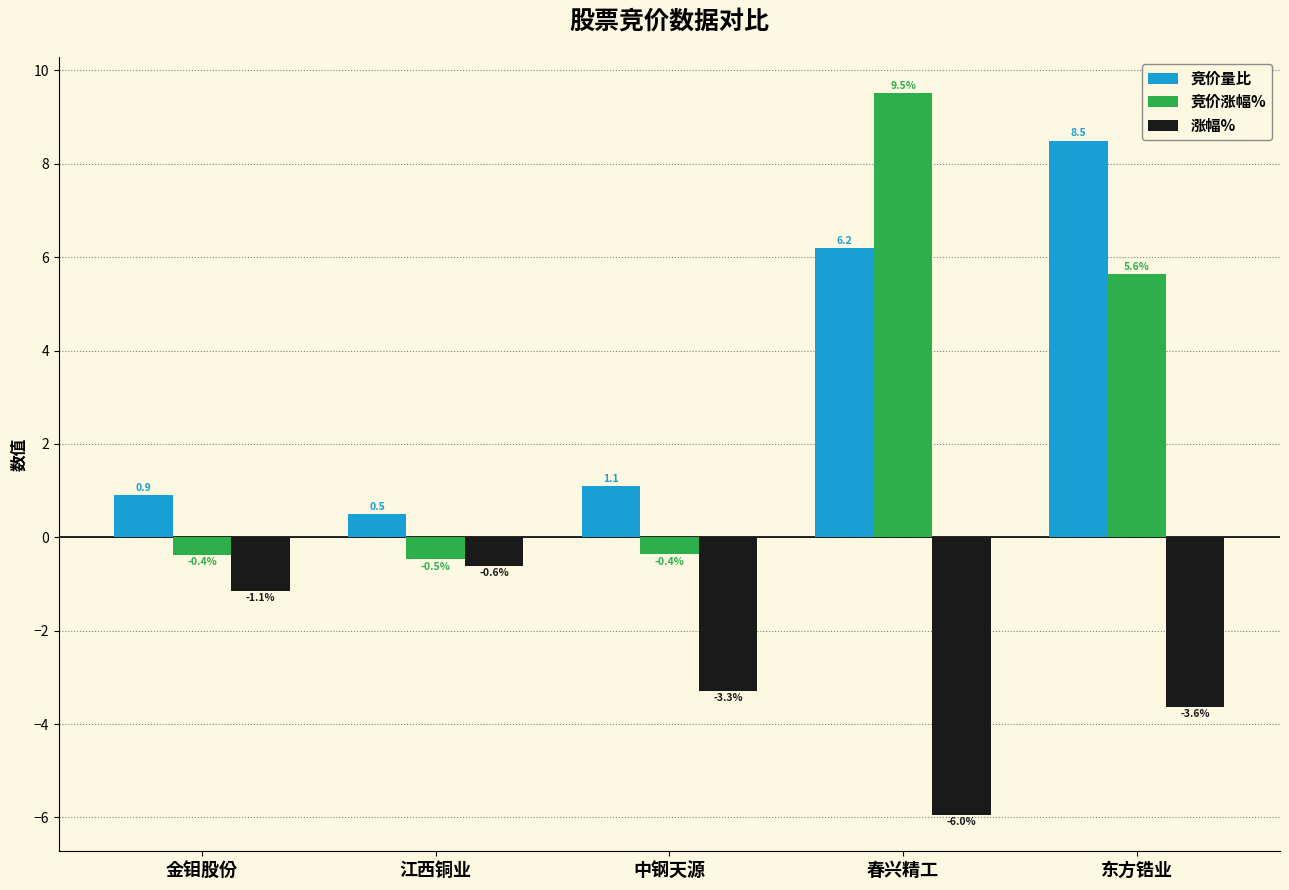

The 涨幅% series shows -1.2 at 中钢天源. True or false?

False